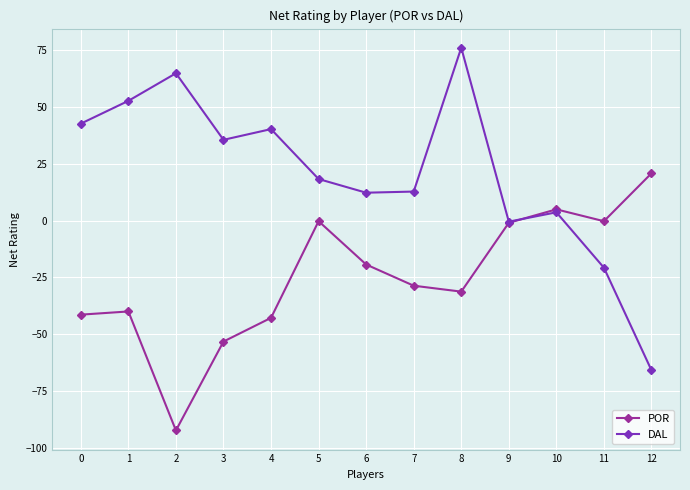

Which series changed the most between 3 and 10?

POR